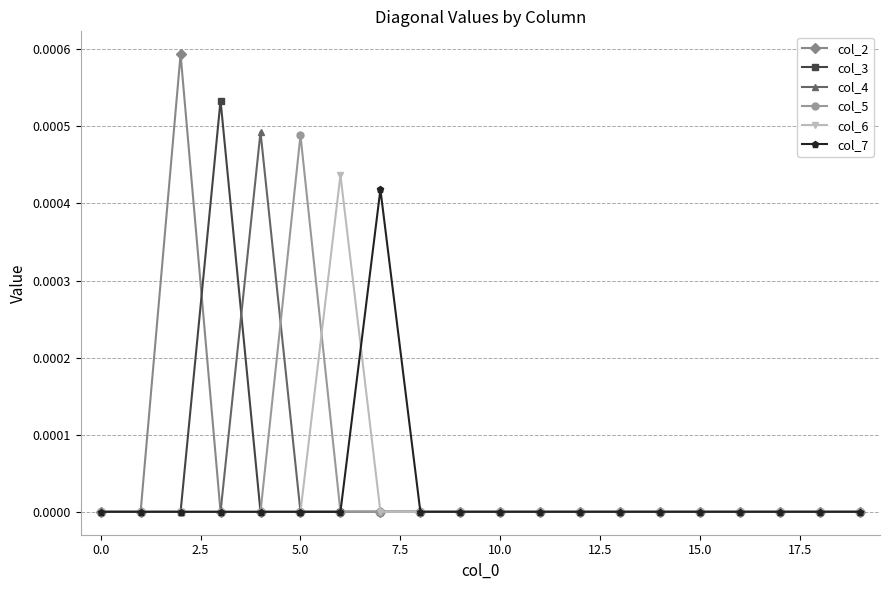

True or false: col_2 has more than 0 interior local peaks.

True